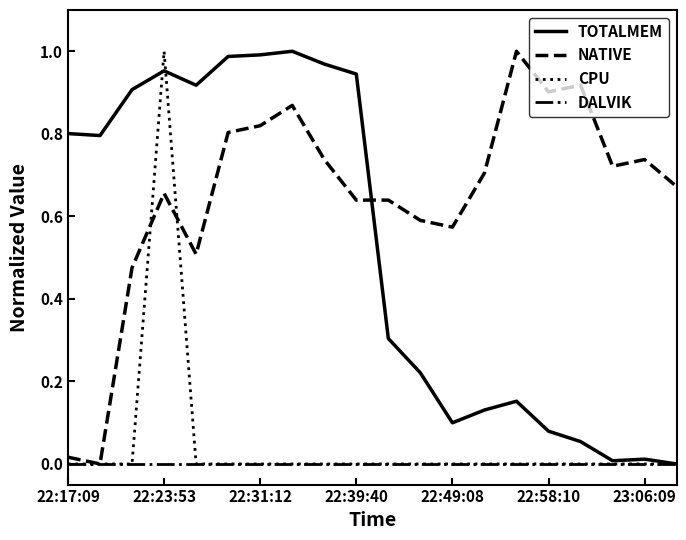

Which series has the largest total across all categories?

NATIVE